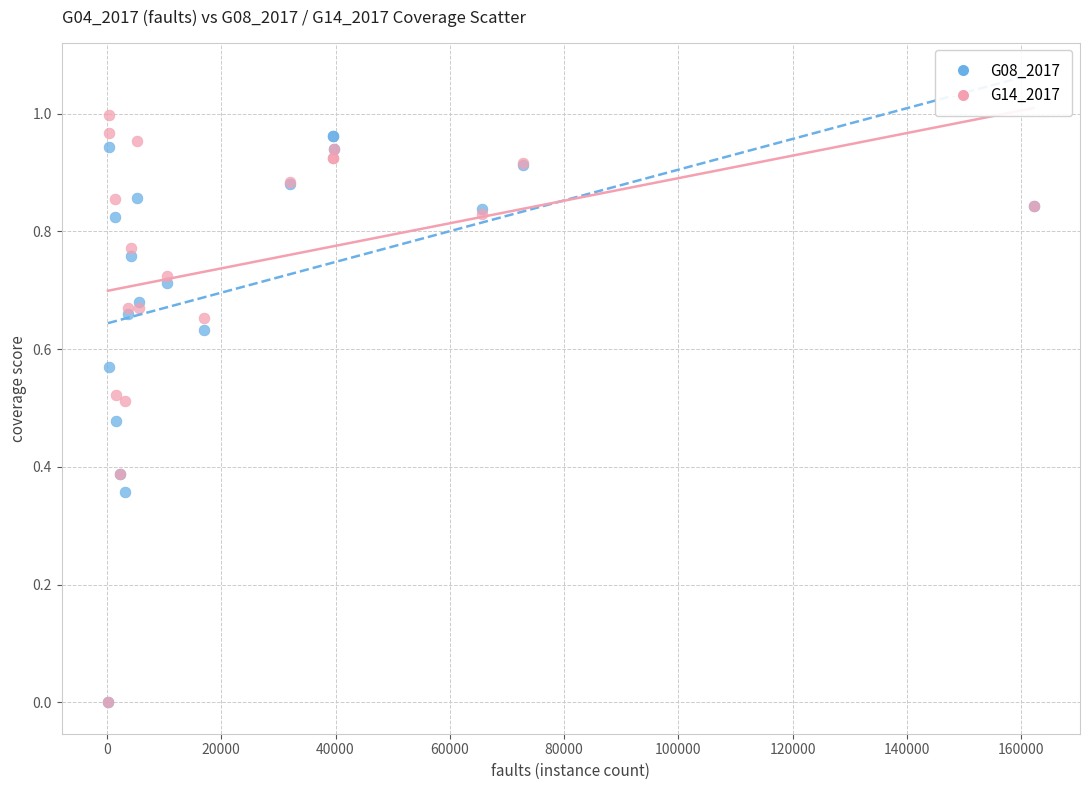

Which series has the largest Y range (max minus min)?

G14_2017